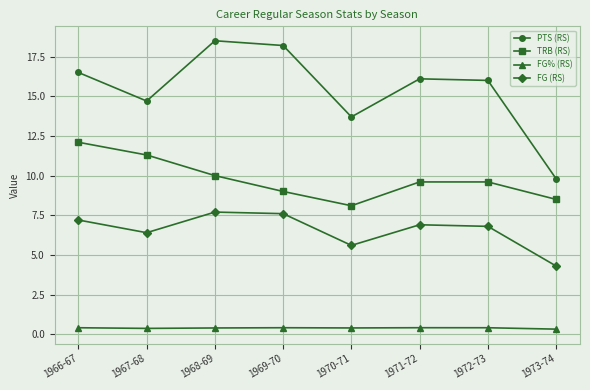

How many FG% (RS) values are between 0 and 1?

8